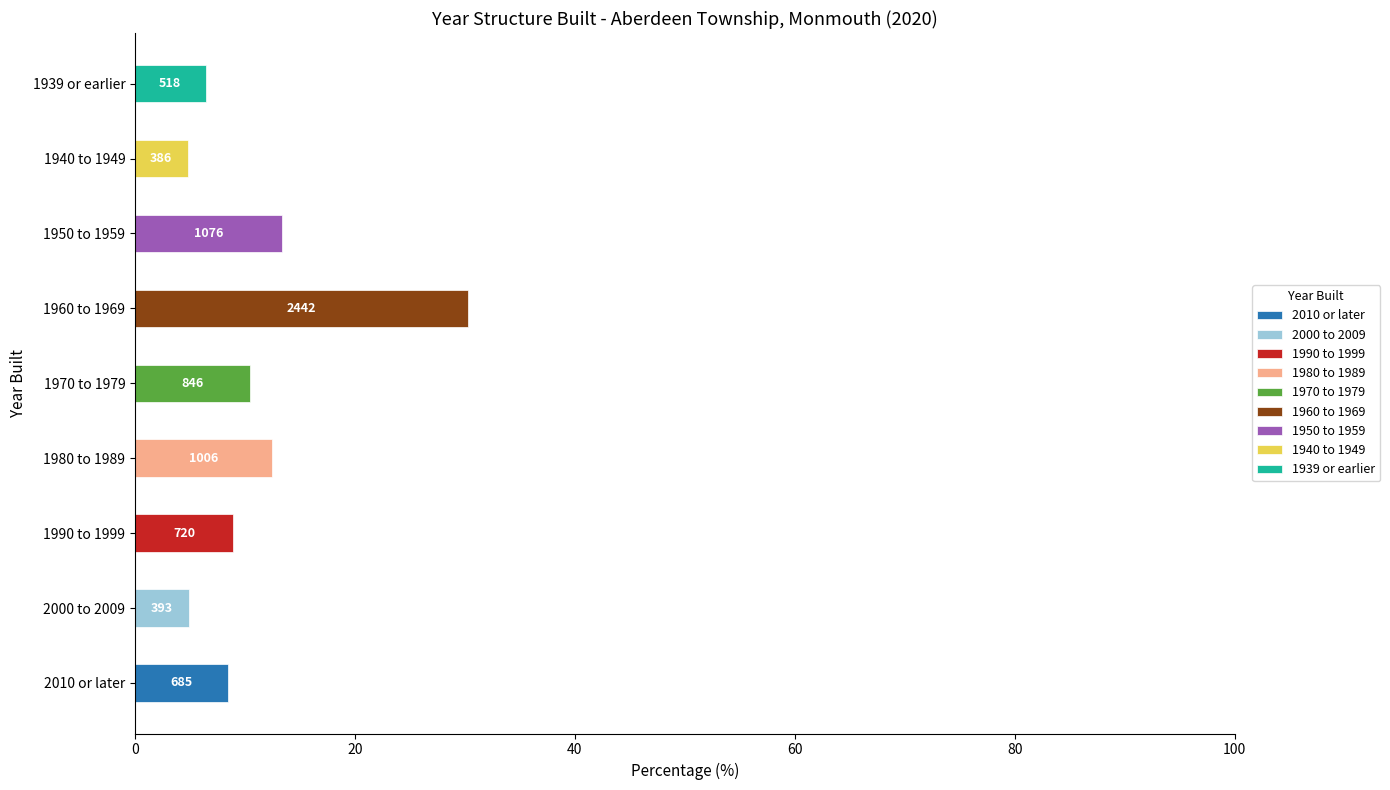

What is the sum of the values at 1950 to 1959 and 1970 to 1979?

1922